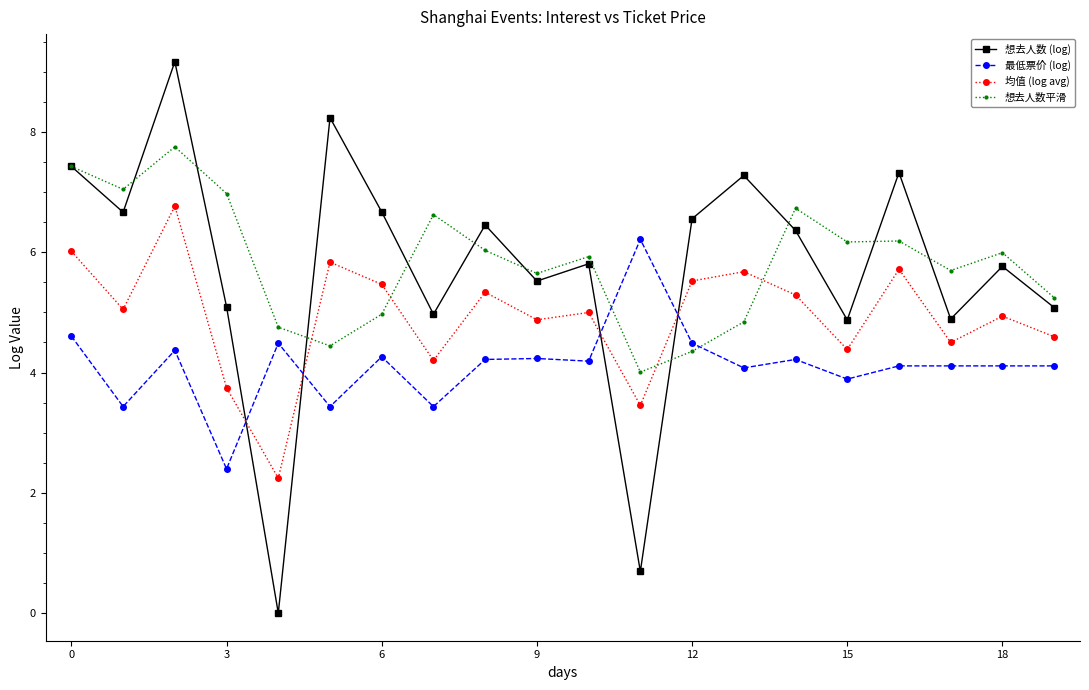

What is the difference between the second highest and minimum values in the 均值 (log avg) series?

3.8